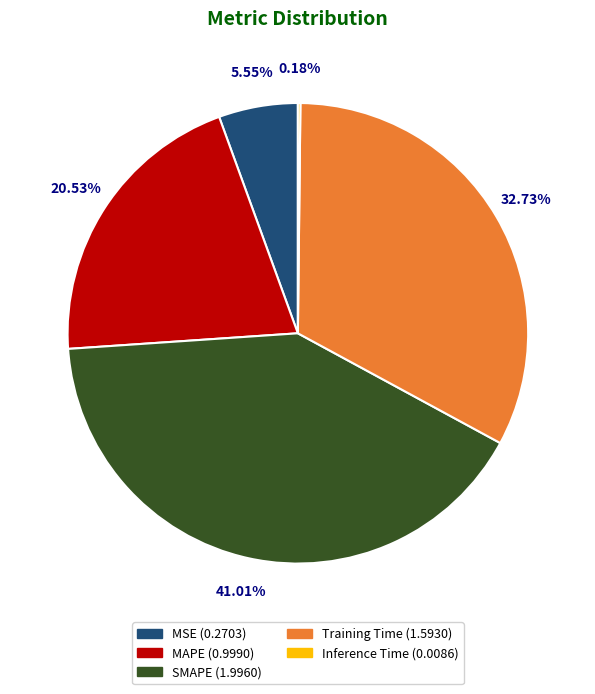

What percentage do MSE and SMAPE together represent?

46.6%